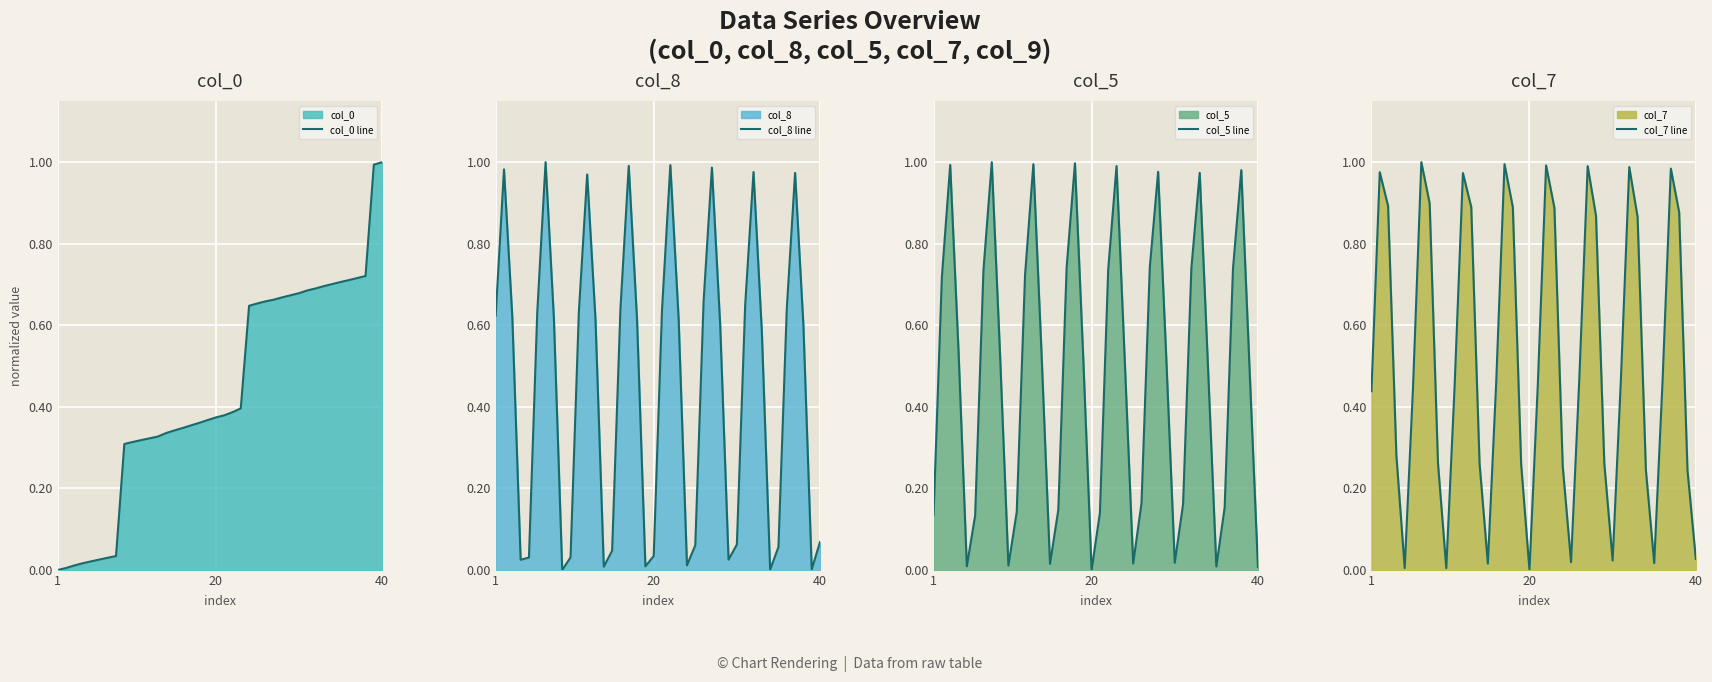

The value of col_8 line at 20 is 0.0. True or false?

True